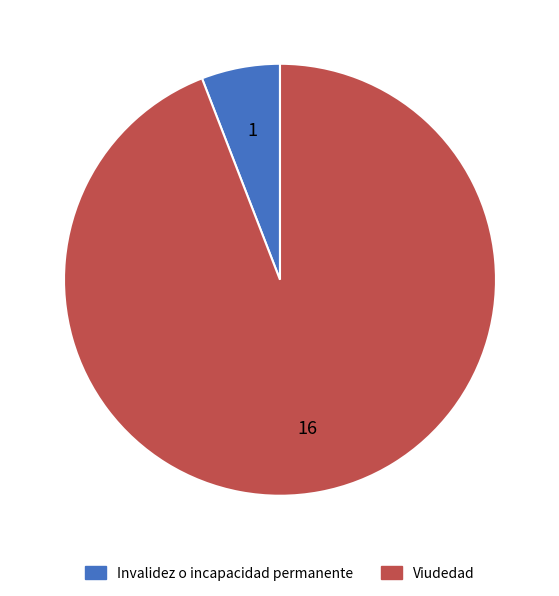

Is there any slice that represents more than half of the pie?

Yes